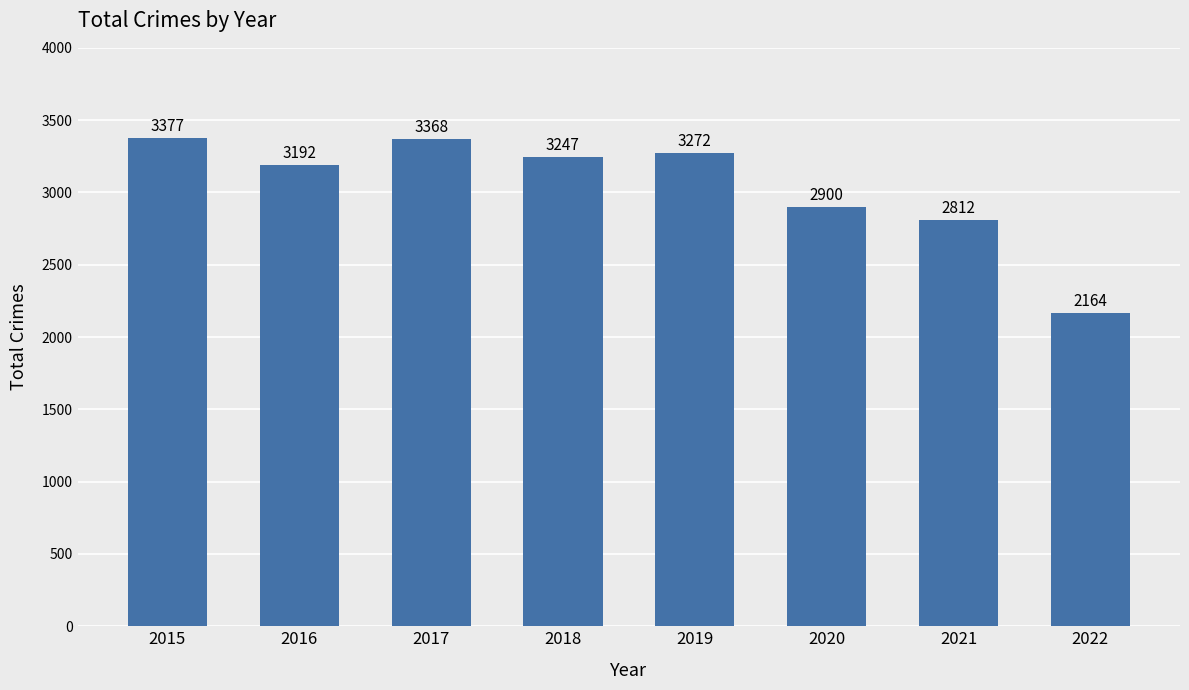

What is the value of the 8th bar from the left?

2164